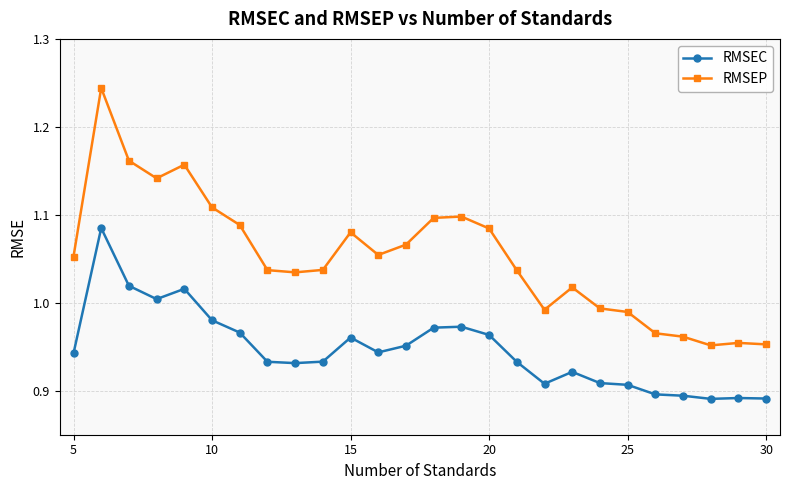

At how many categories does at least one series exceed 0?

26